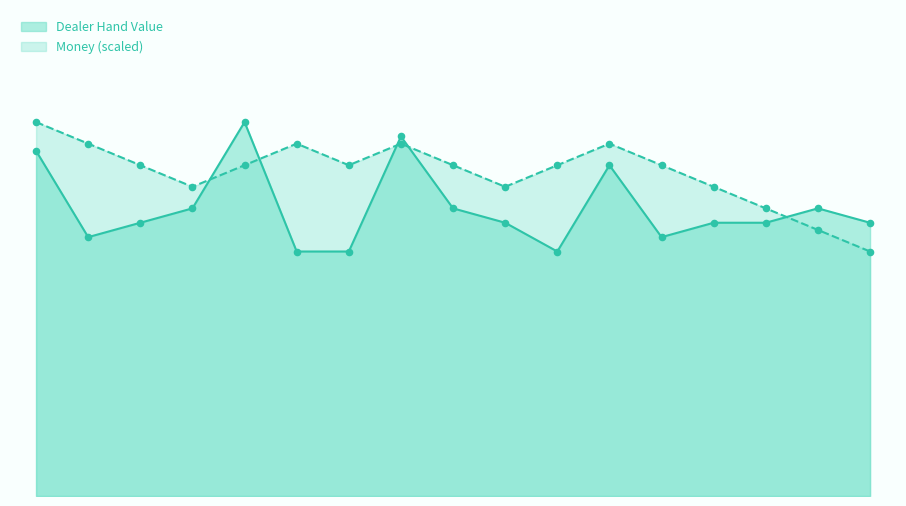

Which series has the largest total across all categories?

Money (scaled)